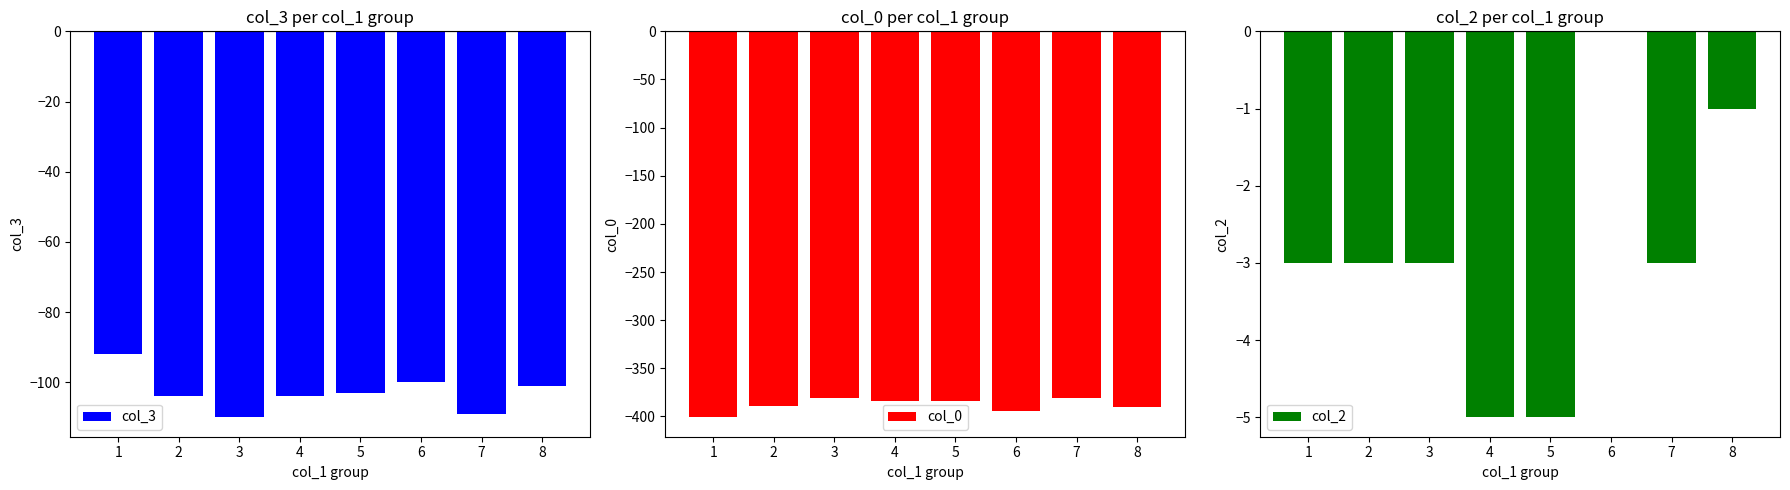

What is the difference between the col_3 values at 8 and 6?

1